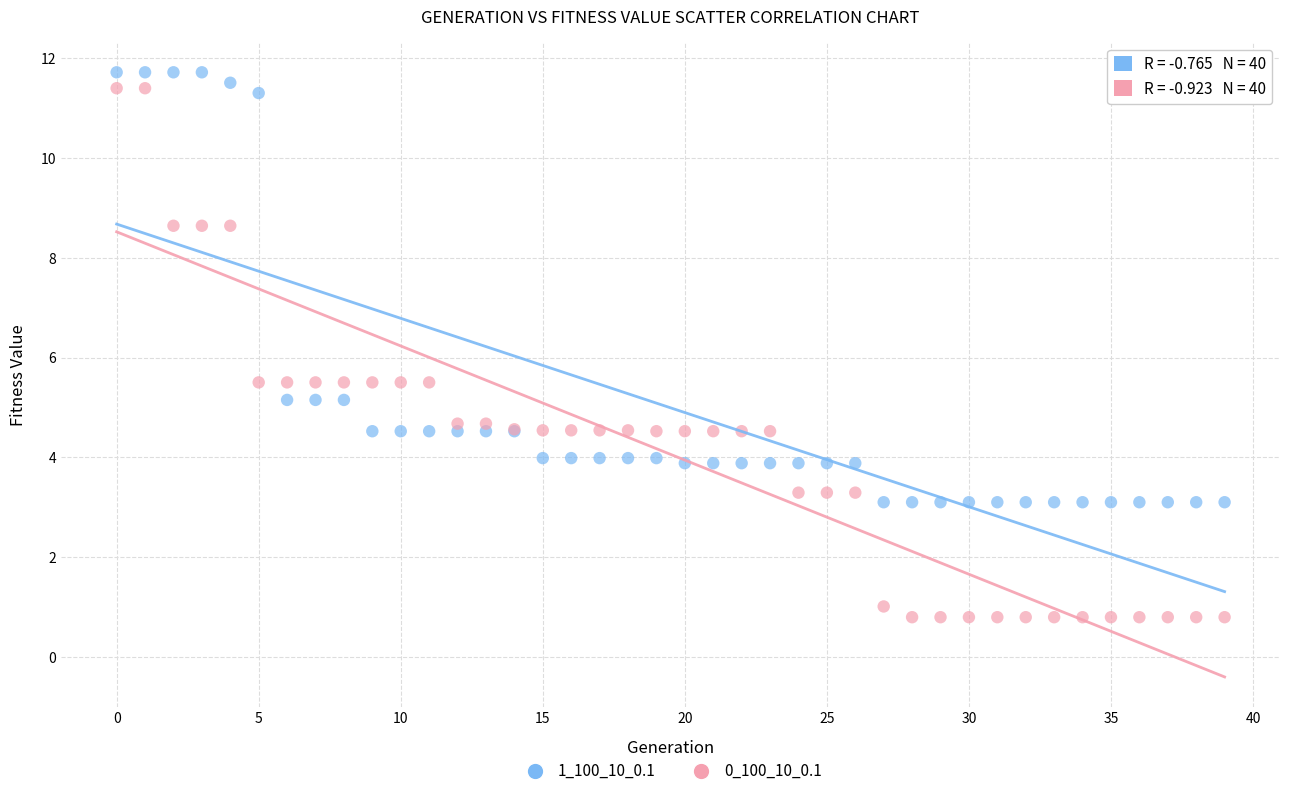

What are all the series names shown in the legend?

1_100_10_0.1, 0_100_10_0.1